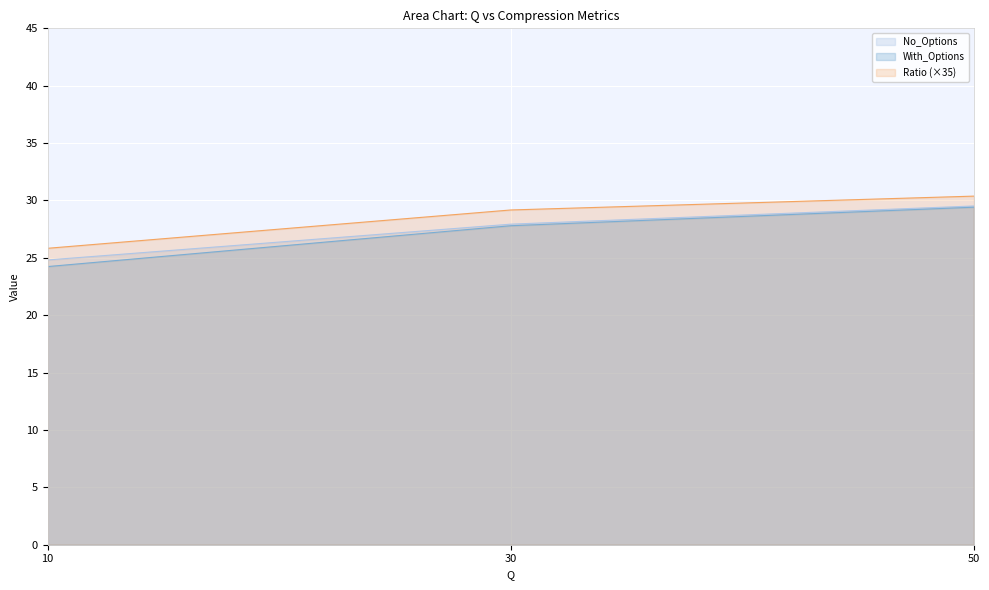

What is the average value of the No_Options series?

27.4